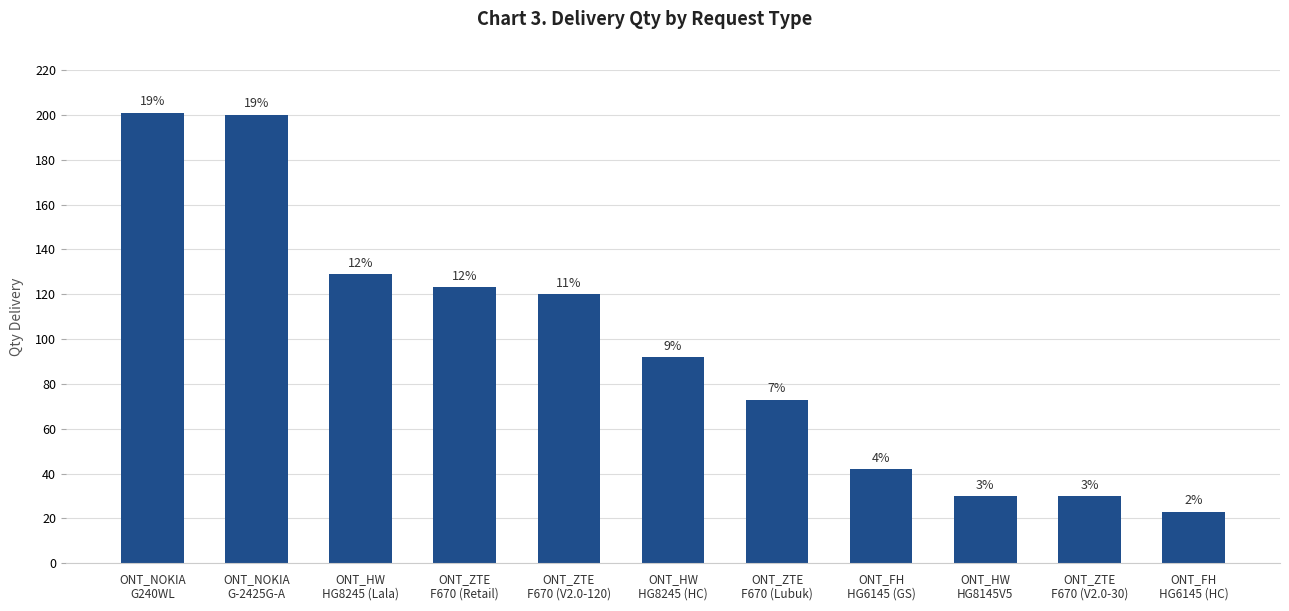

What is the value of the 4th bar from the left?

123